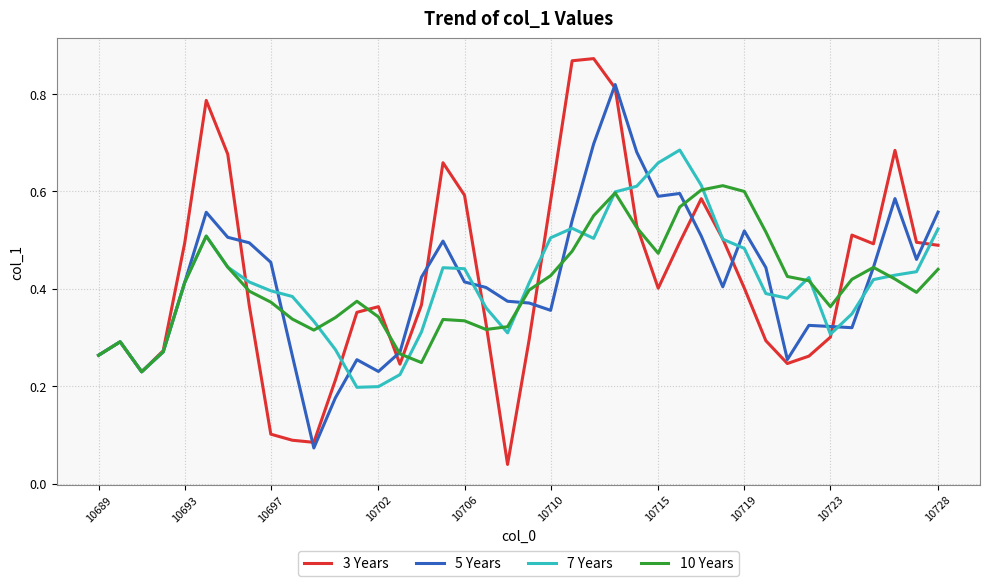

Which series has the largest range (max minus min)?

3 Years